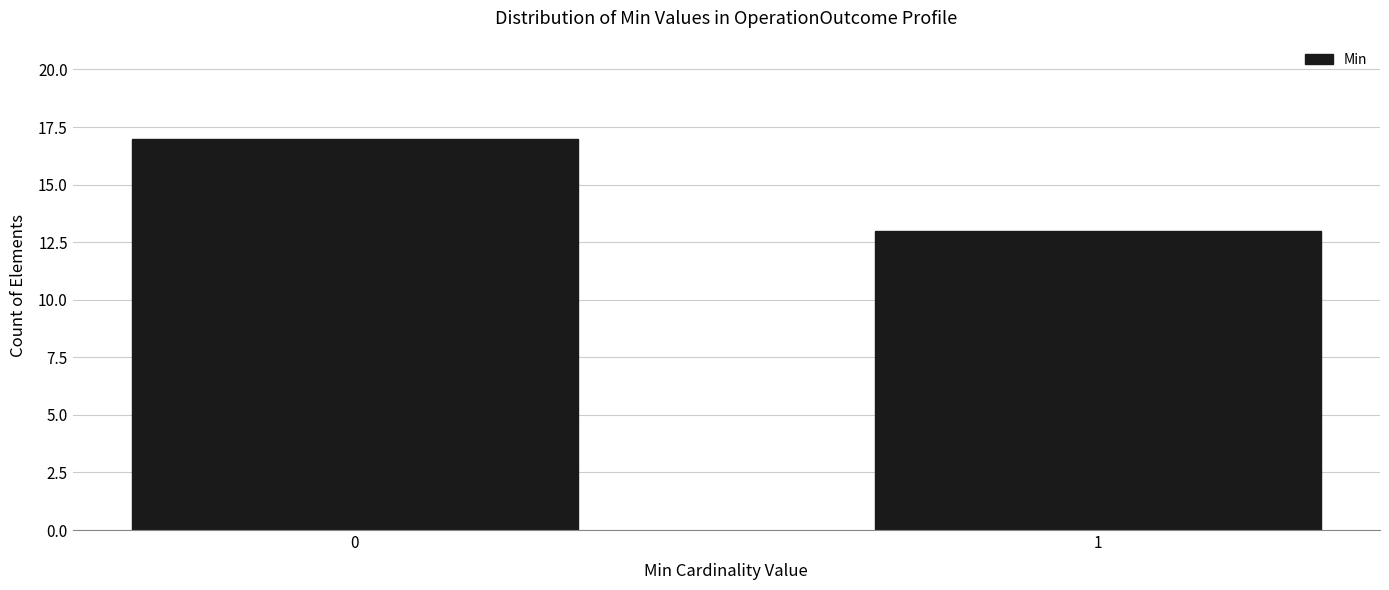

Reading left to right, list all the values displayed in this chart.

17	13